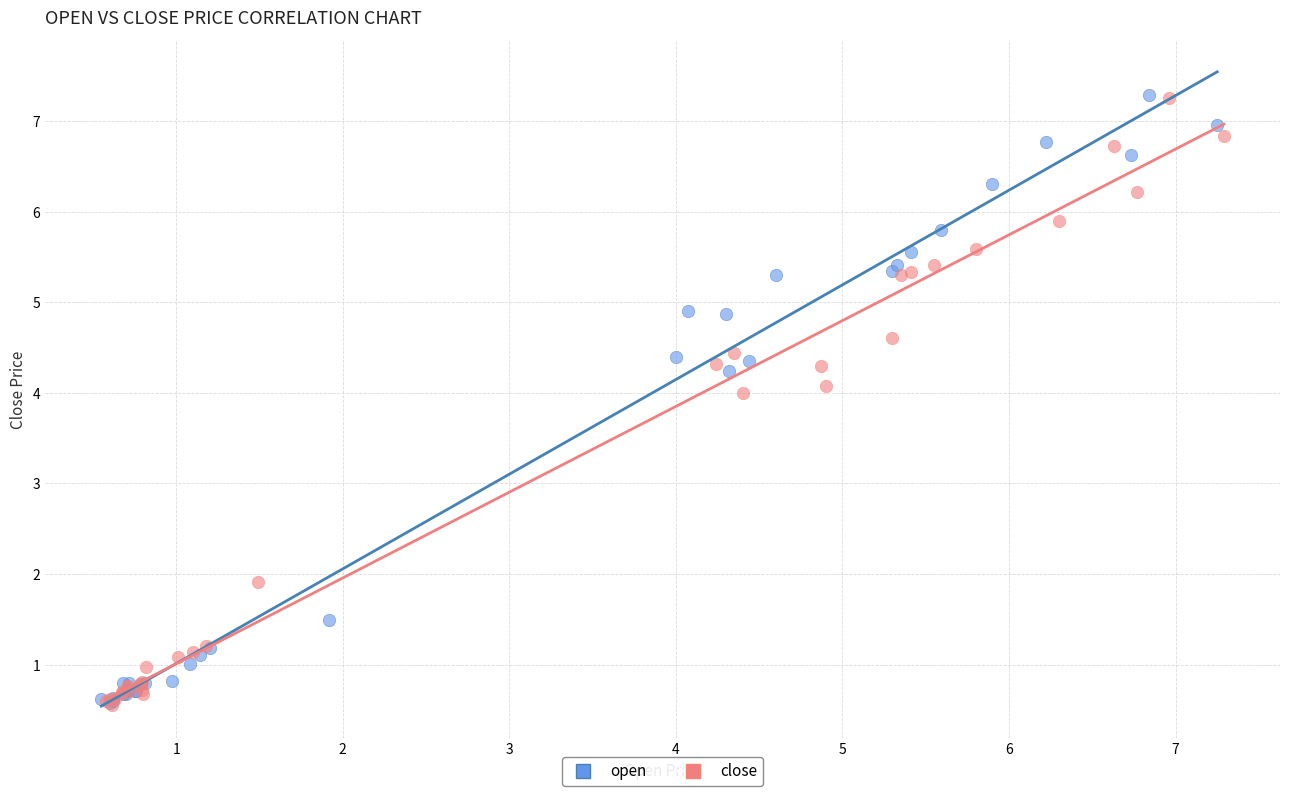

What are all the series names shown in the legend?

open, close